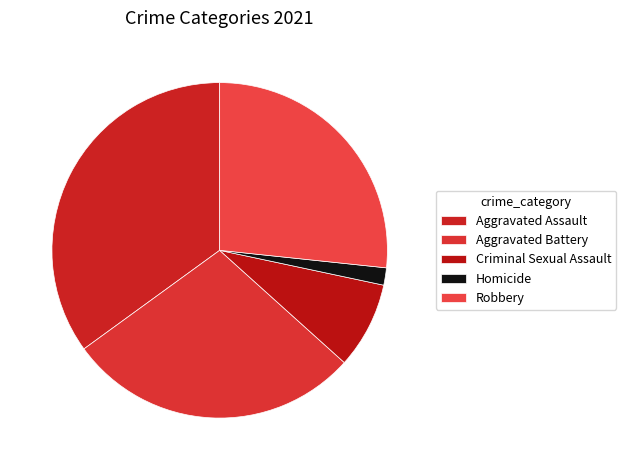

What is the total percentage of Robbery and Aggravated Assault?

61.7%